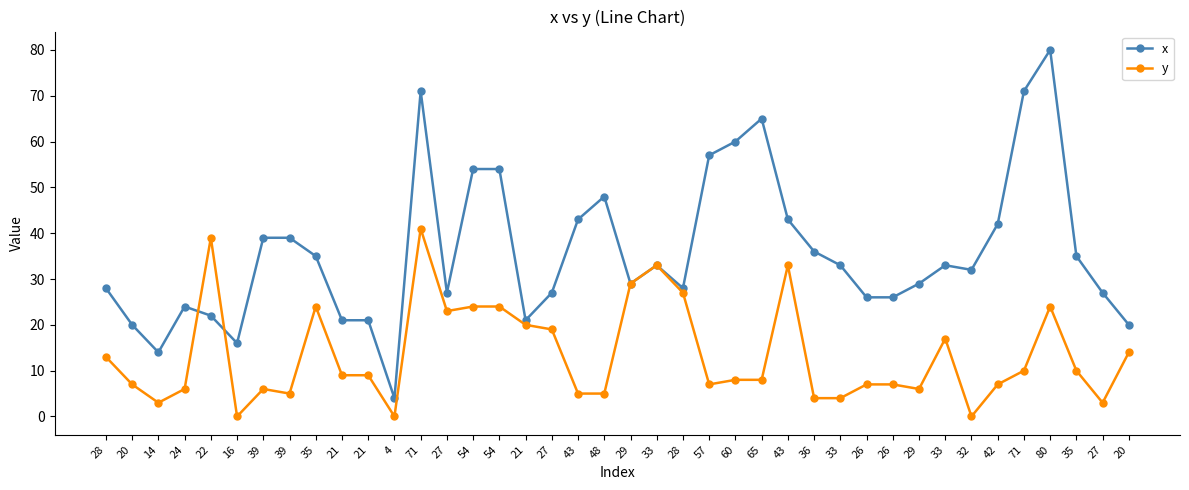

What is the minimum value for x?

4